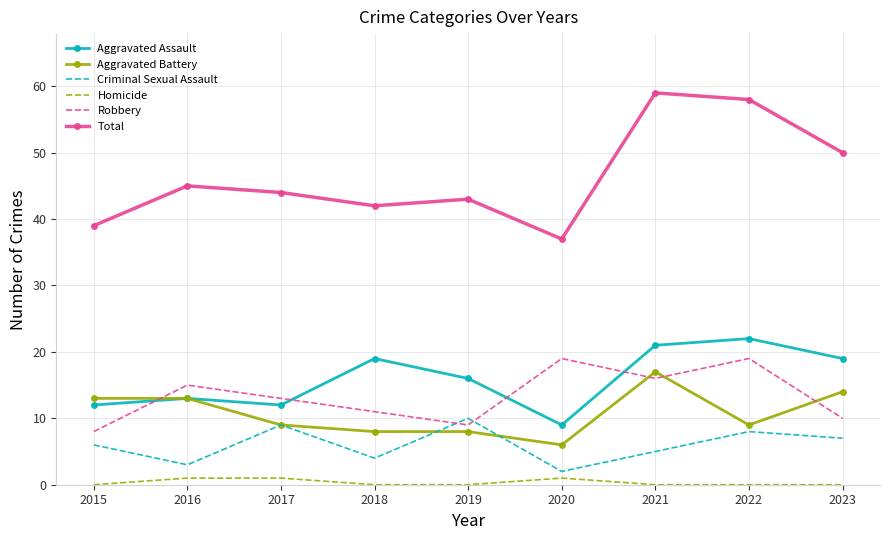

What is the lowest value of the Aggravated Assault series?

9